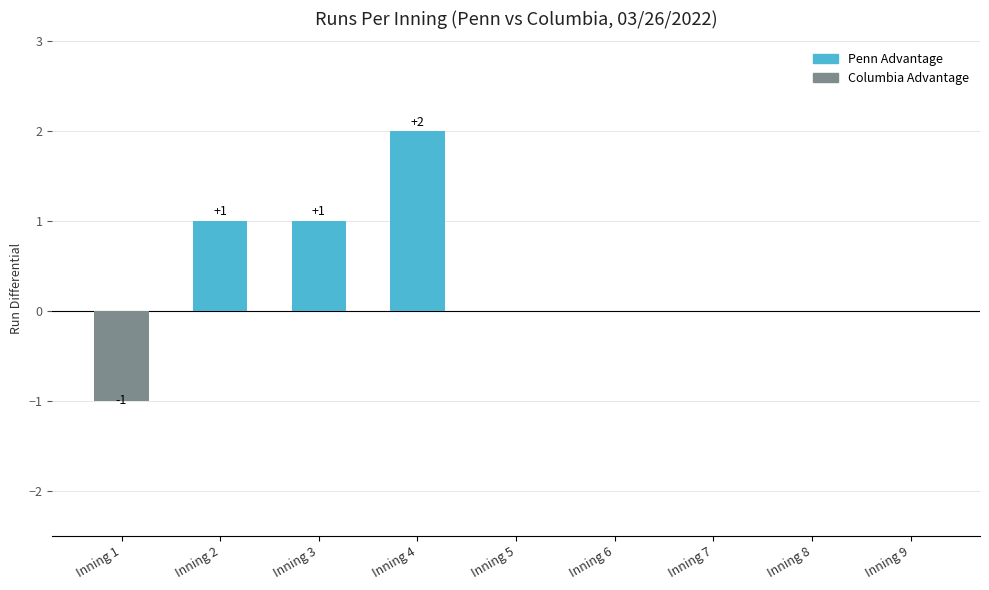

How many data points does each series have?

9